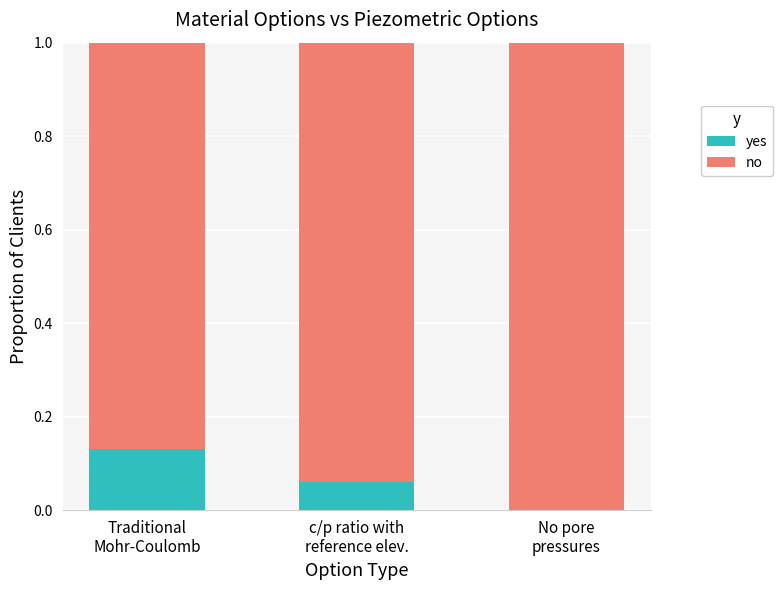

Which series changed the most between c/p ratio with
reference elev. and No pore
pressures?

no